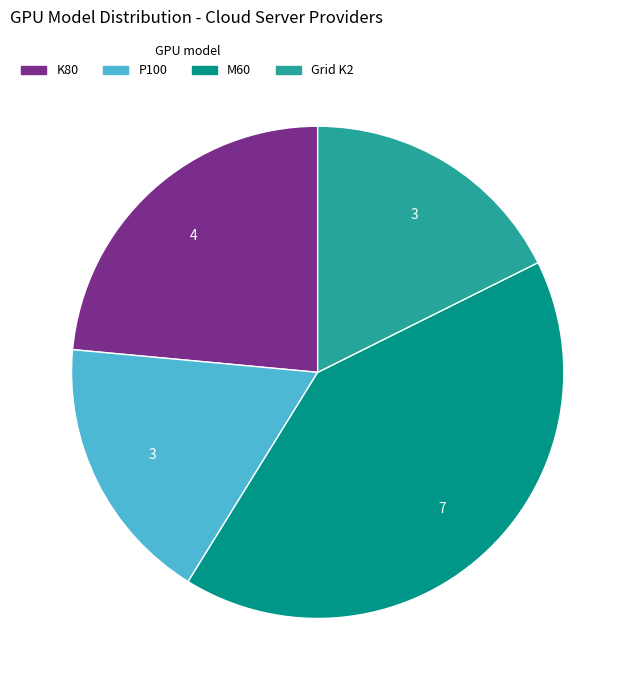

Is the sum of P100 and M60 greater than half?

Yes